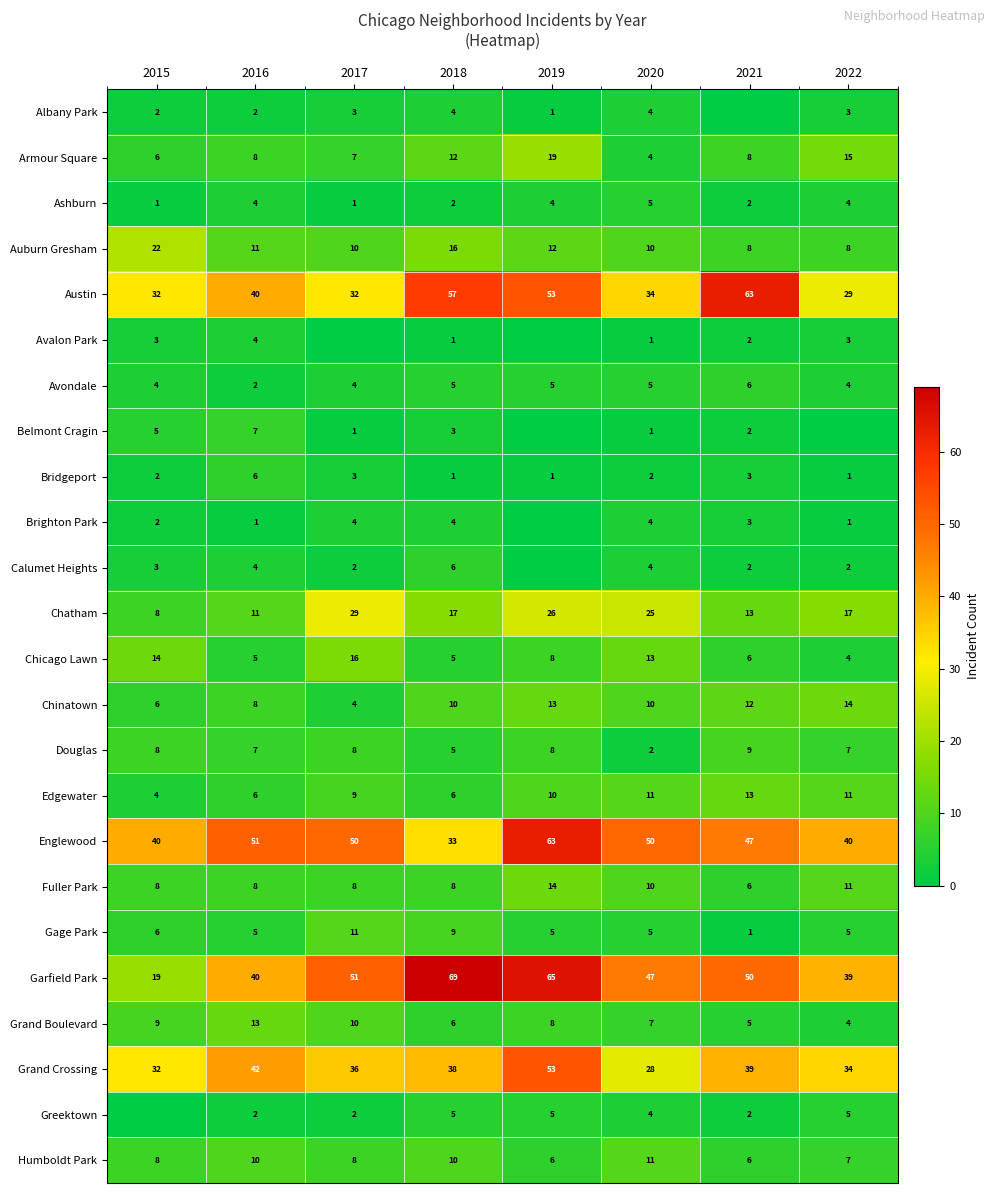

What value does the Humboldt Park series have at 2016?

10